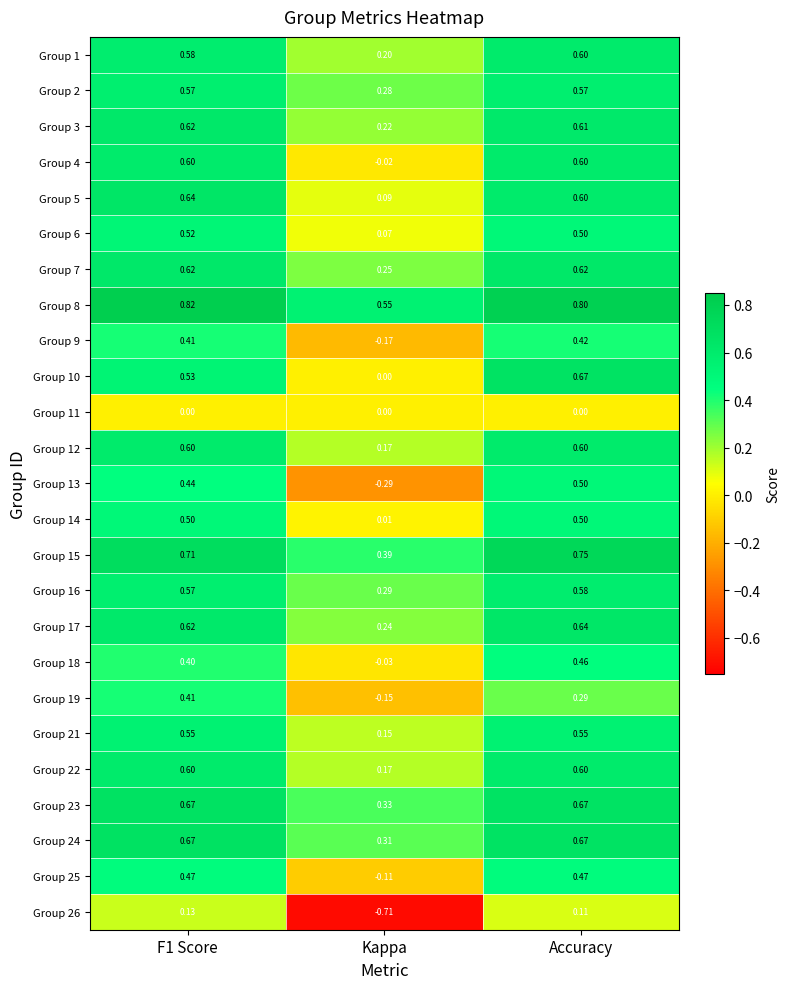

At which category is the sum across all series the highest?

Accuracy